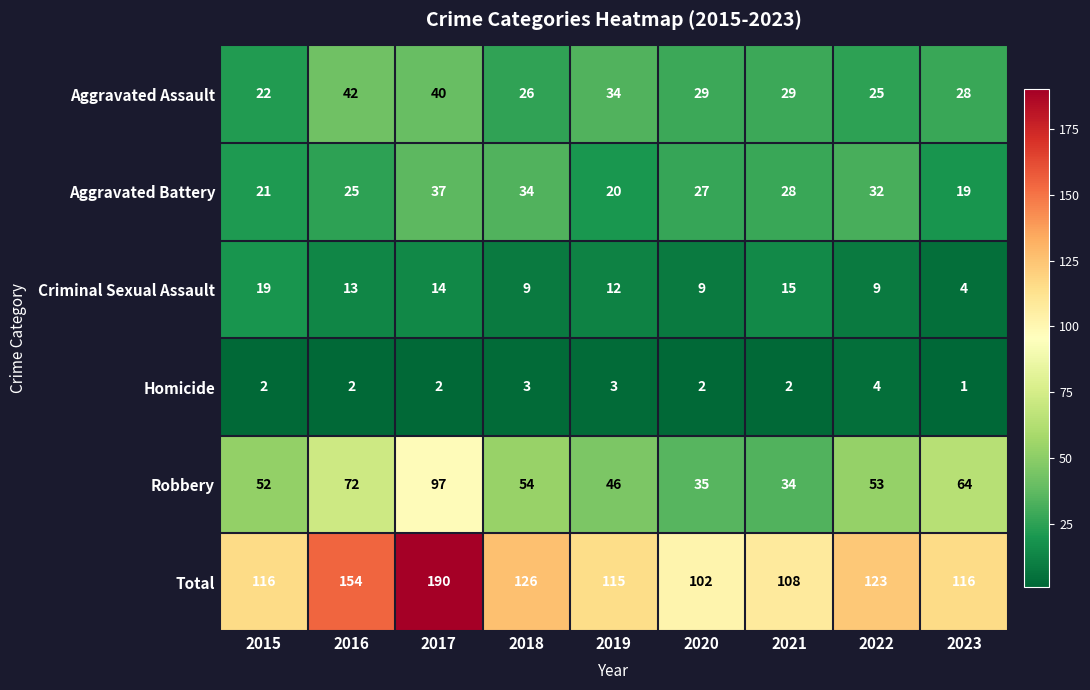

True or false: Aggravated Battery has a value of 15 at 2022.

False